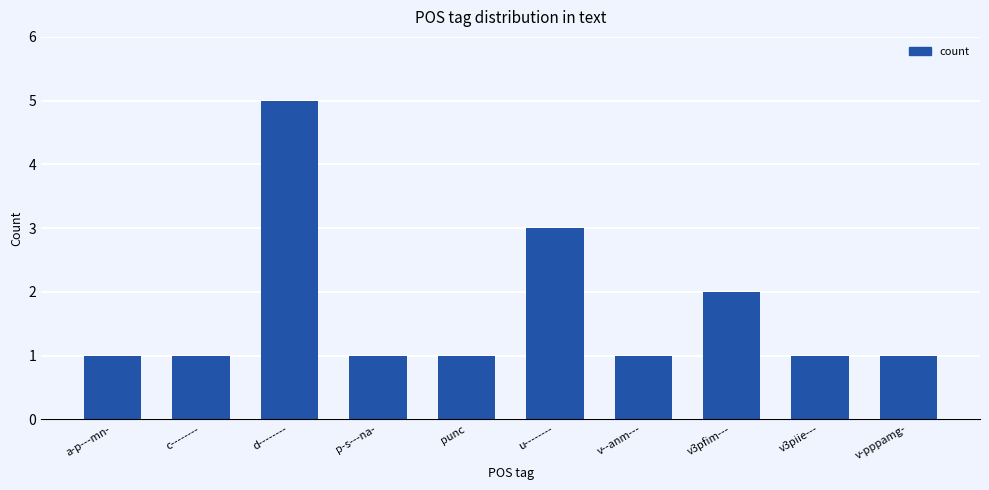

What is the sum of all values?

17